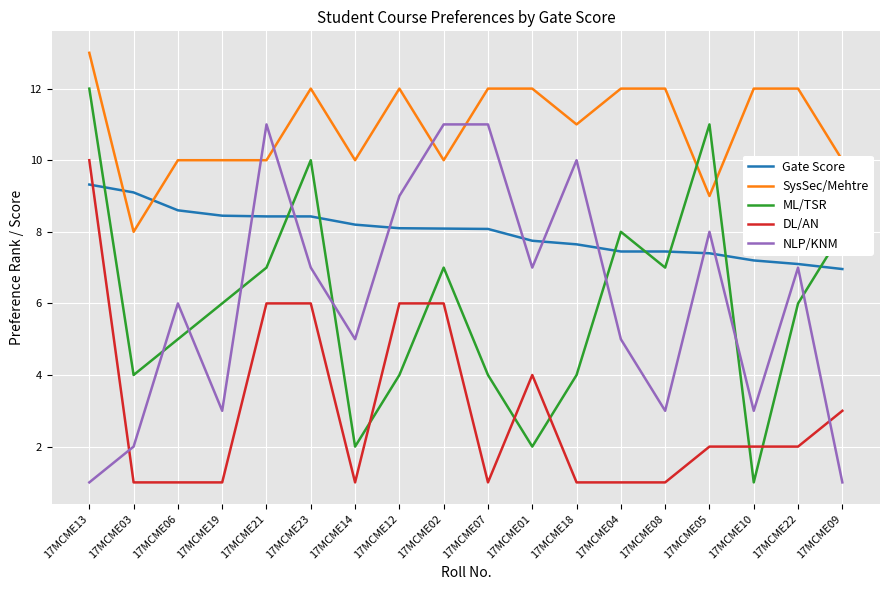

What is the approximate value of NLP/KNM at 17MCME14?

5.0